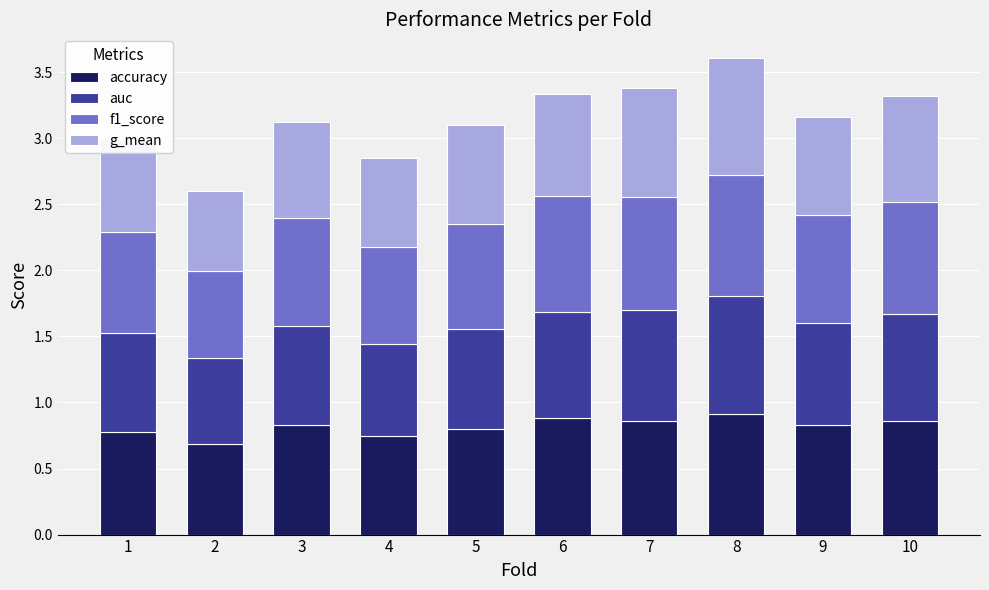

What are all the series names shown in the legend?

accuracy, auc, f1_score, g_mean